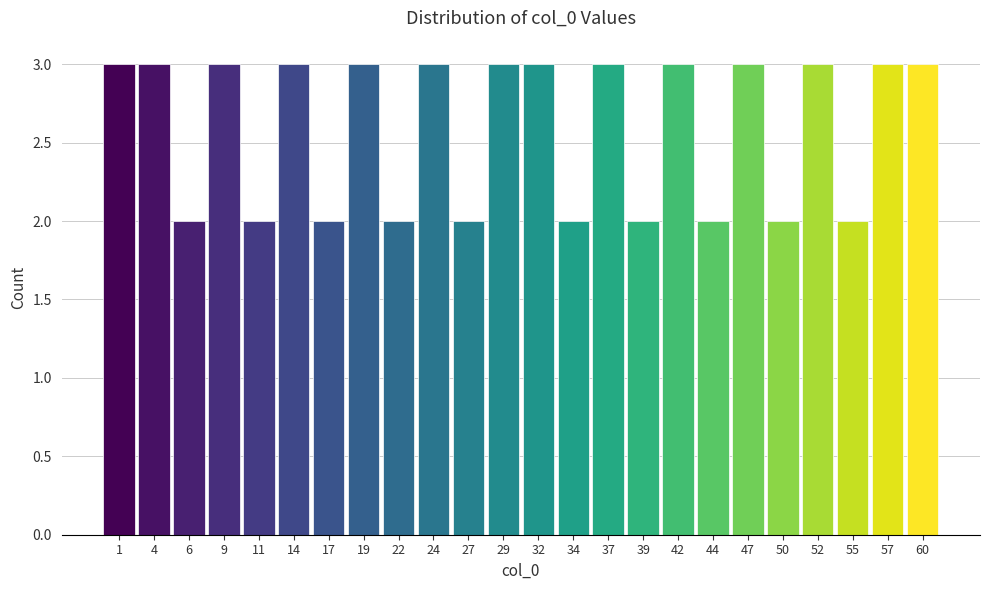

Reading left to right, list every bar in this chart as the range it spans on the x-axis followed by its height. Neither the bar edges nor the heights are printed on the chart, so give them approximately, as read against the axes.

0.0 to 2.5: 3
2.5 to 5.0: 3
5.0 to 7.5: 2
7.5 to 10.0: 3
10.0 to 12.5: 2
12.5 to 15.5: 3
15.5 to 18.0: 2
18.0 to 20.5: 3
20.5 to 23.0: 2
23.0 to 25.5: 3
25.5 to 28.0: 2
28.0 to 30.5: 3
30.5 to 33.0: 3
33.0 to 35.5: 2
35.5 to 38.0: 3
38.0 to 40.5: 2
40.5 to 43.0: 3
43.0 to 46.0: 2
46.0 to 48.5: 3
48.5 to 51.0: 2
51.0 to 53.5: 3
53.5 to 56.0: 2
56.0 to 58.5: 3
58.5 to 61.0: 3